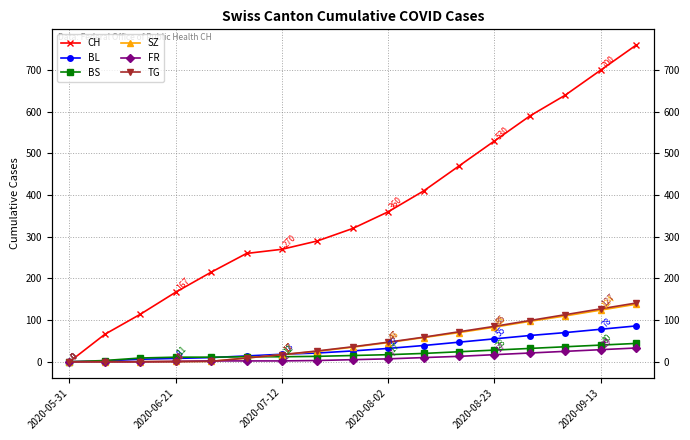

Which series has the largest range (max minus min)?

CH